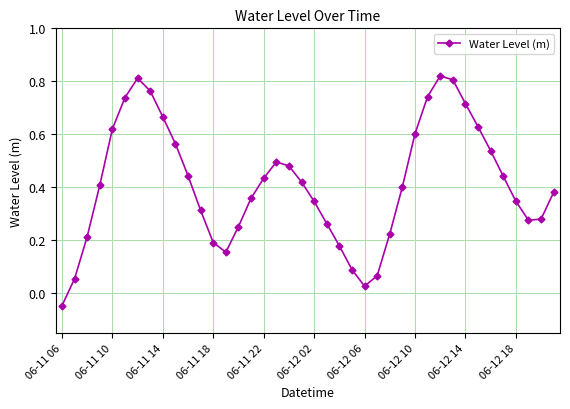

How many points are higher than both their immediate neighbors (excluding endpoints)?

3